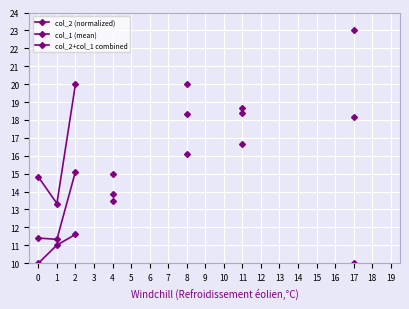

What is the value of the col_1 (mean) point at the 1st from the left?

14.8